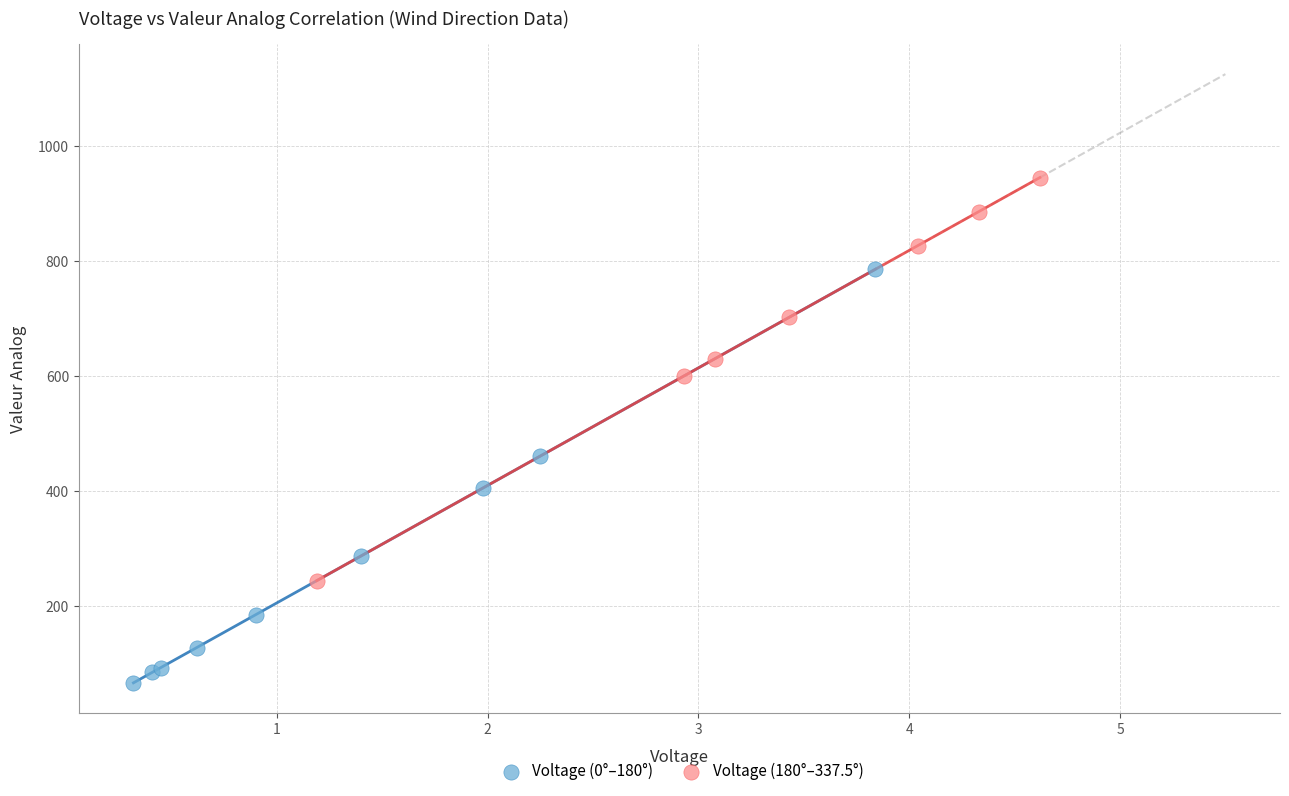

Which series contains the lowest Y value?

Voltage (0°–180°)